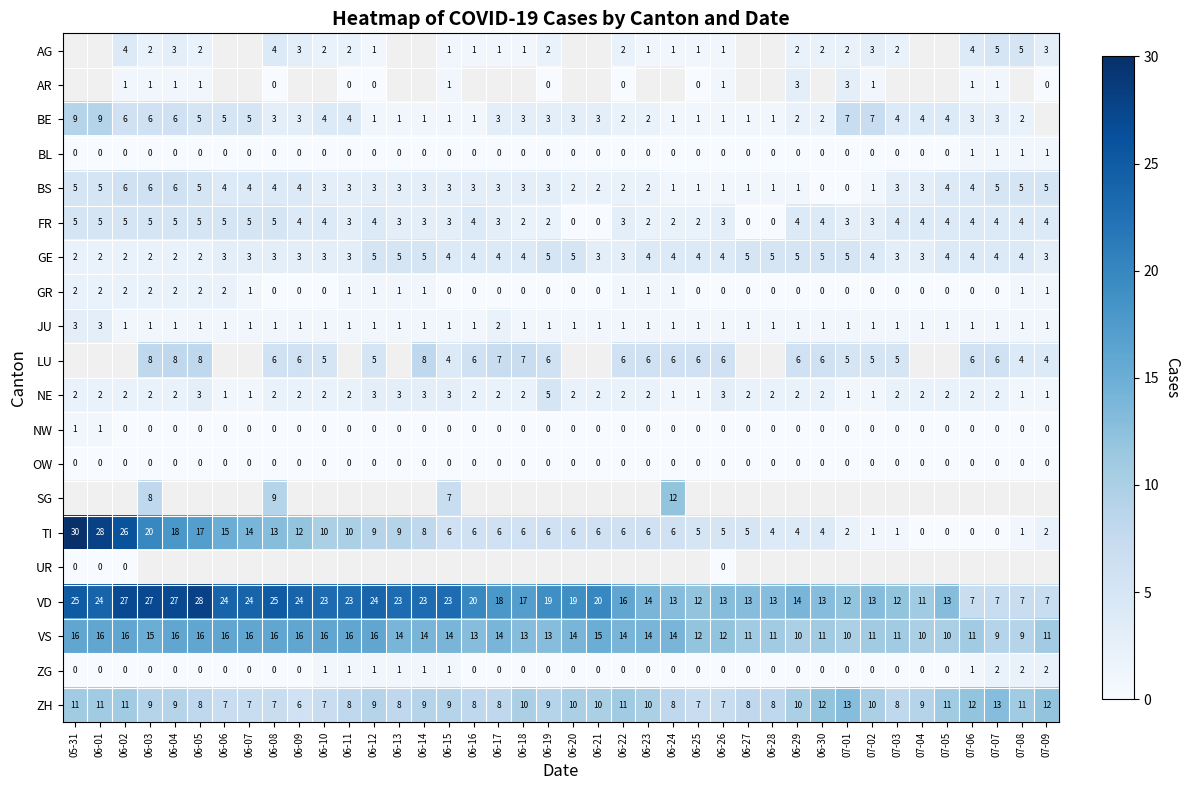

What is the spread (max minus min) of values at 06-16?

20.0